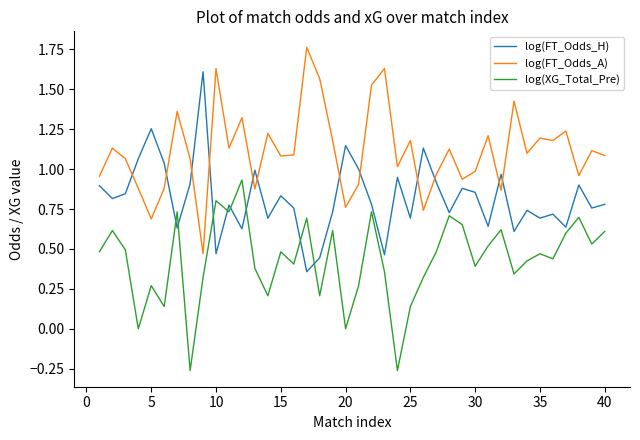

How many interior local valleys does the log(XG_Total_Pre) series have?

13